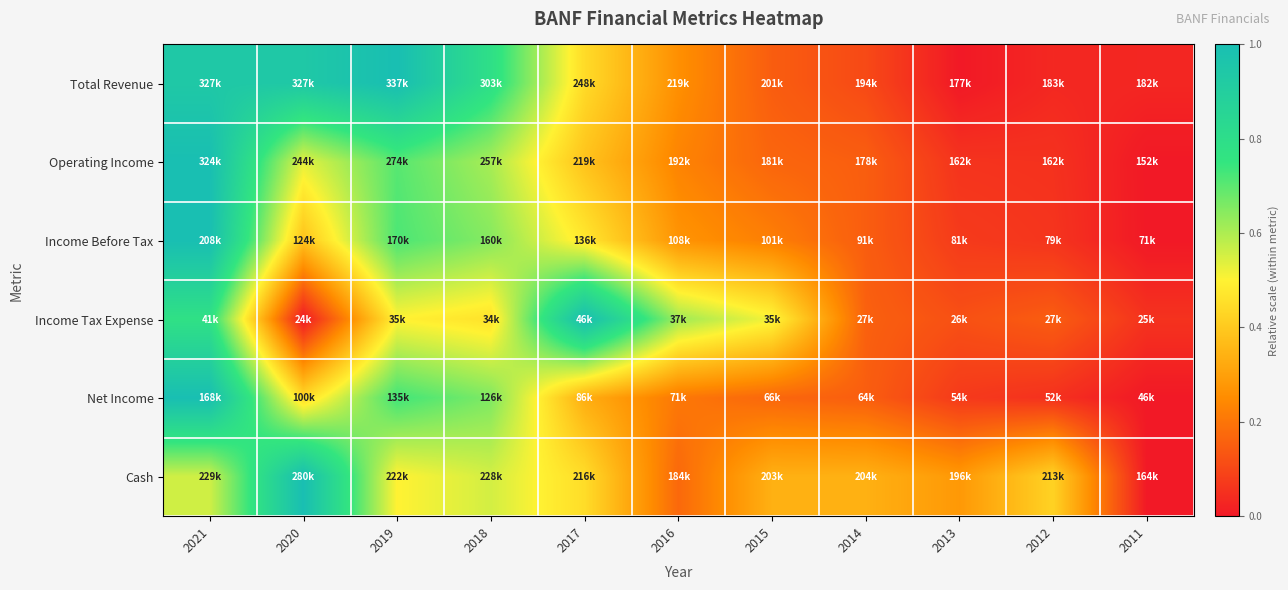

Reading right to left, transcribe all the data shown in this chart.

Total Revenue: 2011=0.0	2012=0.0	2013=0.0	2014=0.1	2015=0.1	2016=0.3	2017=0.4	2018=0.8	2019=1.0	2020=0.9	2021=0.9
Operating Income: 2011=0.0	2012=0.1	2013=0.1	2014=0.2	2015=0.2	2016=0.2	2017=0.4	2018=0.6	2019=0.7	2020=0.5	2021=1.0
Income Before Tax: 2011=0.0	2012=0.1	2013=0.1	2014=0.1	2015=0.2	2016=0.3	2017=0.5	2018=0.6	2019=0.7	2020=0.4	2021=1.0
Income Tax Expense: 2011=0.1	2012=0.1	2013=0.1	2014=0.2	2015=0.5	2016=0.6	2017=1.0	2018=0.5	2019=0.5	2020=0.0	2021=0.8
Net Income: 2011=0.0	2012=0.1	2013=0.1	2014=0.1	2015=0.2	2016=0.2	2017=0.3	2018=0.7	2019=0.7	2020=0.4	2021=1.0
Cash: 2011=0.0	2012=0.4	2013=0.3	2014=0.3	2015=0.3	2016=0.2	2017=0.4	2018=0.6	2019=0.5	2020=1.0	2021=0.6